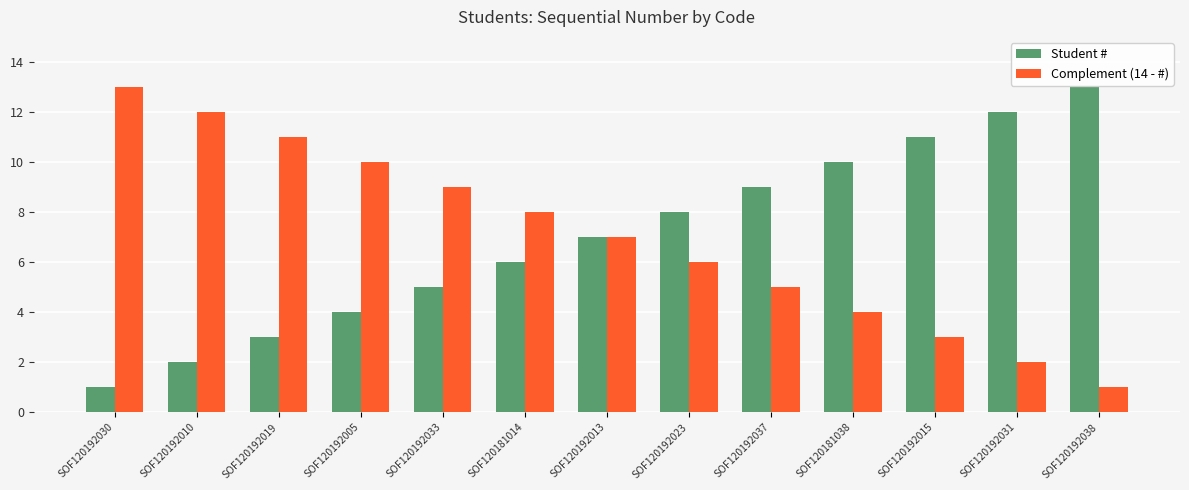

What is the label of the 12th bar from the left?

SOF120192031